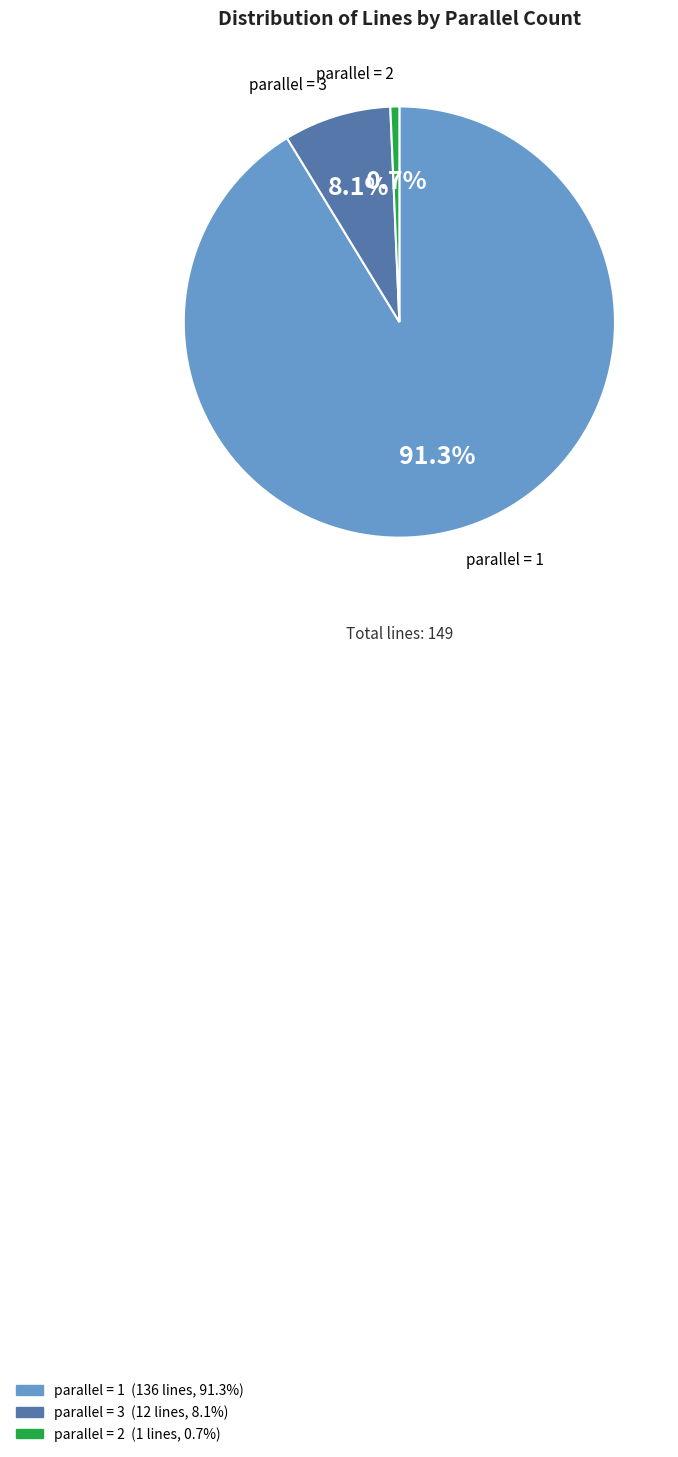

Which category accounts for the majority?

parallel = 1